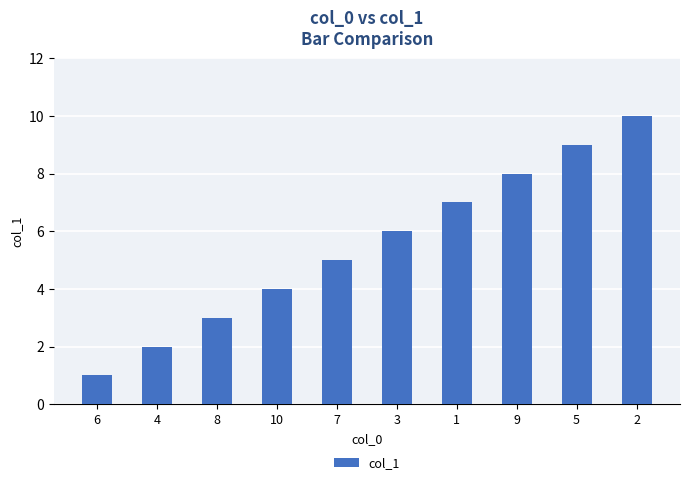

Rank the categories by value from lowest to highest.

6, 4, 8, 10, 7, 3, 1, 9, 5, 2